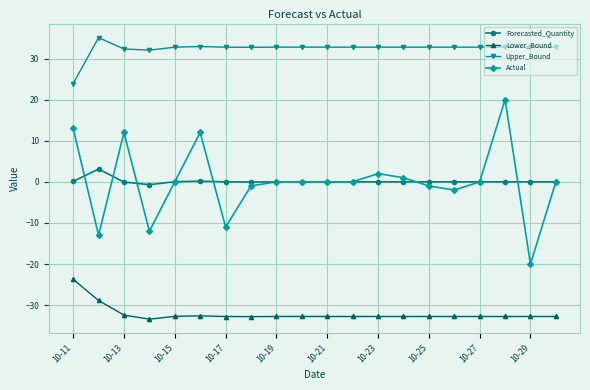

How many lines are shown in the chart?

4